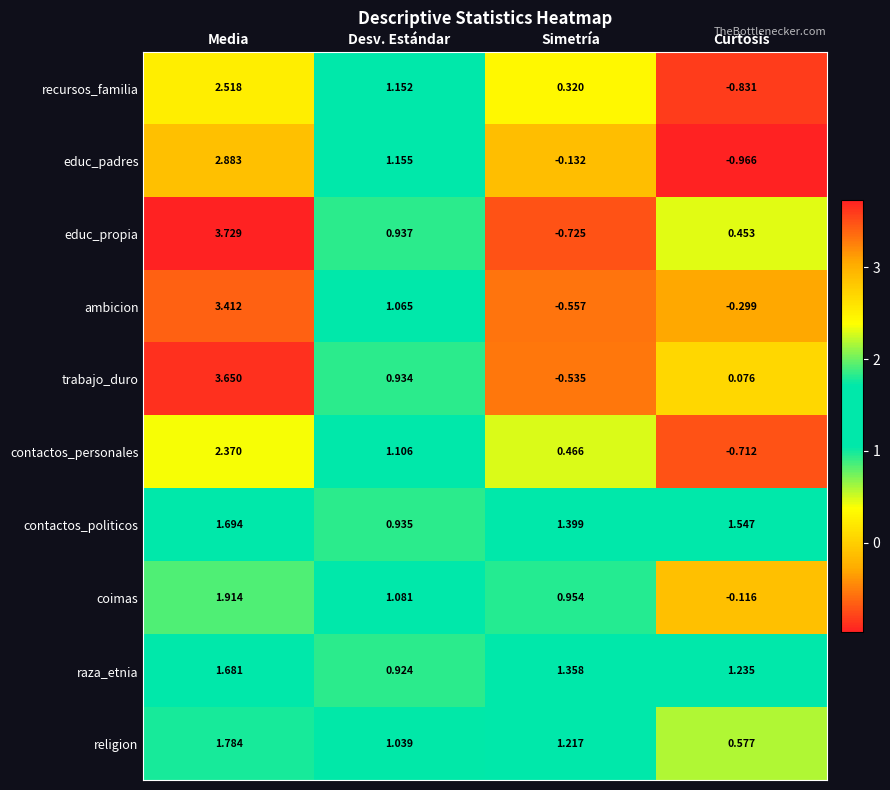

Which series has the widest spread of values?

educ_propia